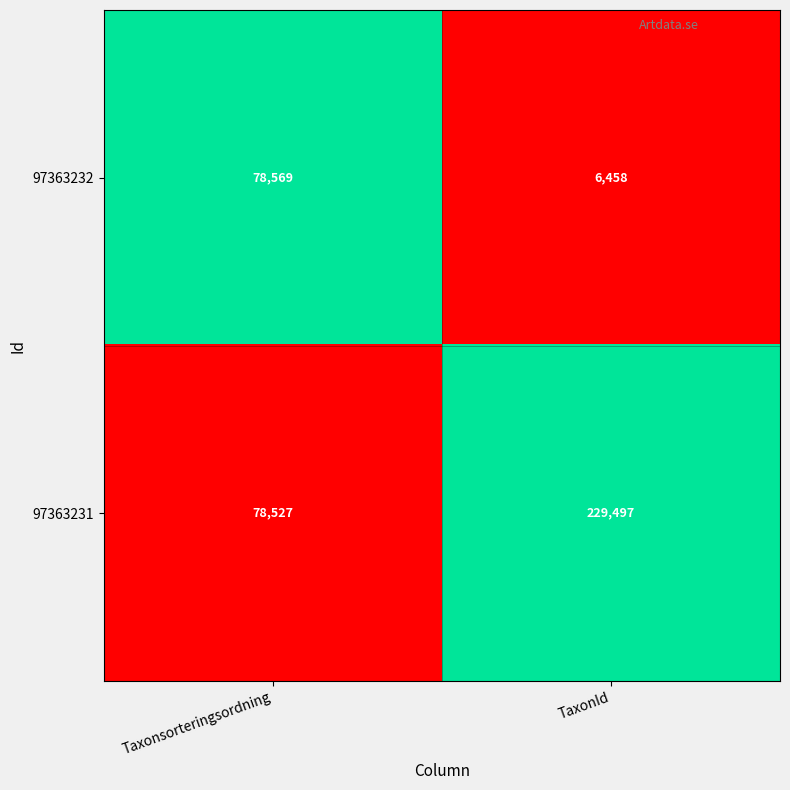

Which series has the largest total across all categories?

97363231